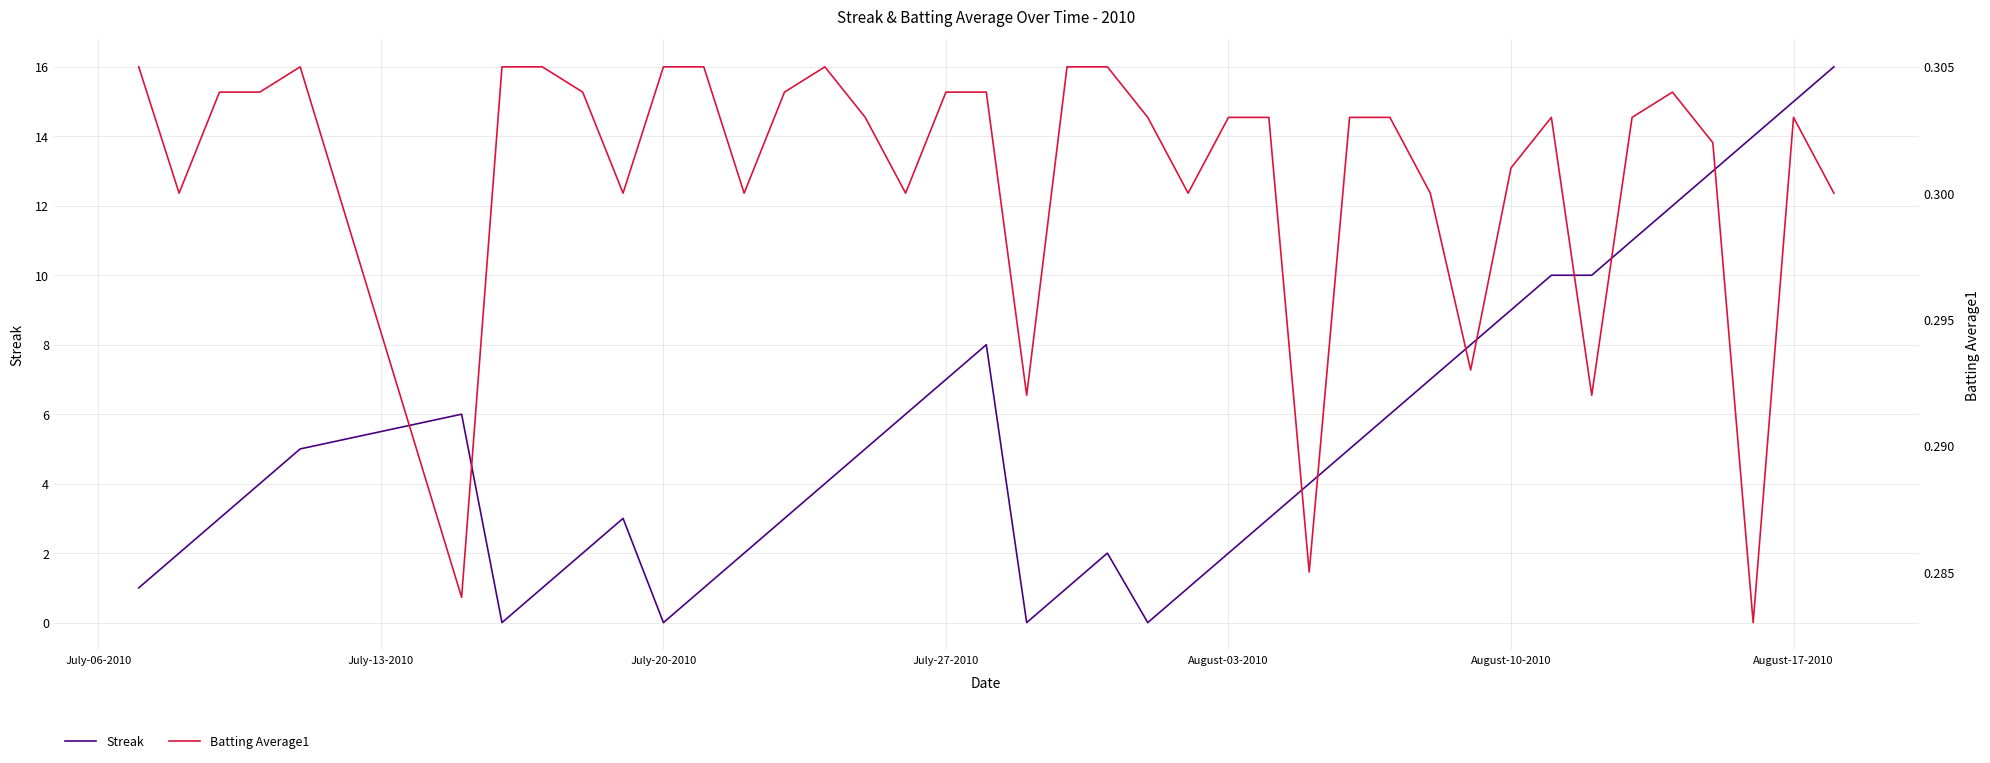

How many interior local peaks does the Batting Average1 series have?

5